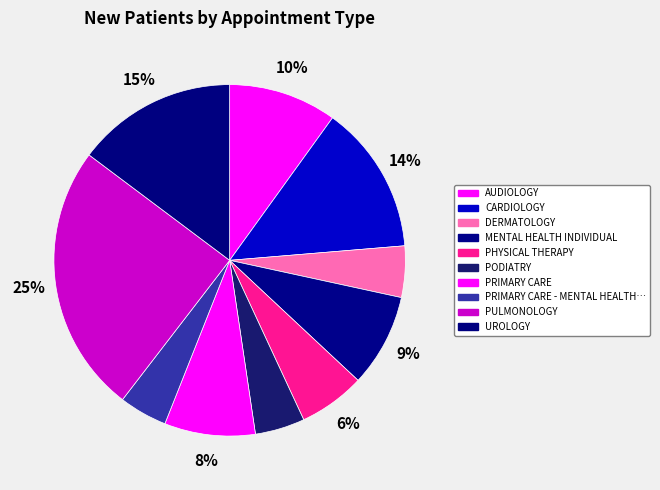

Does any single category account for the majority?

No